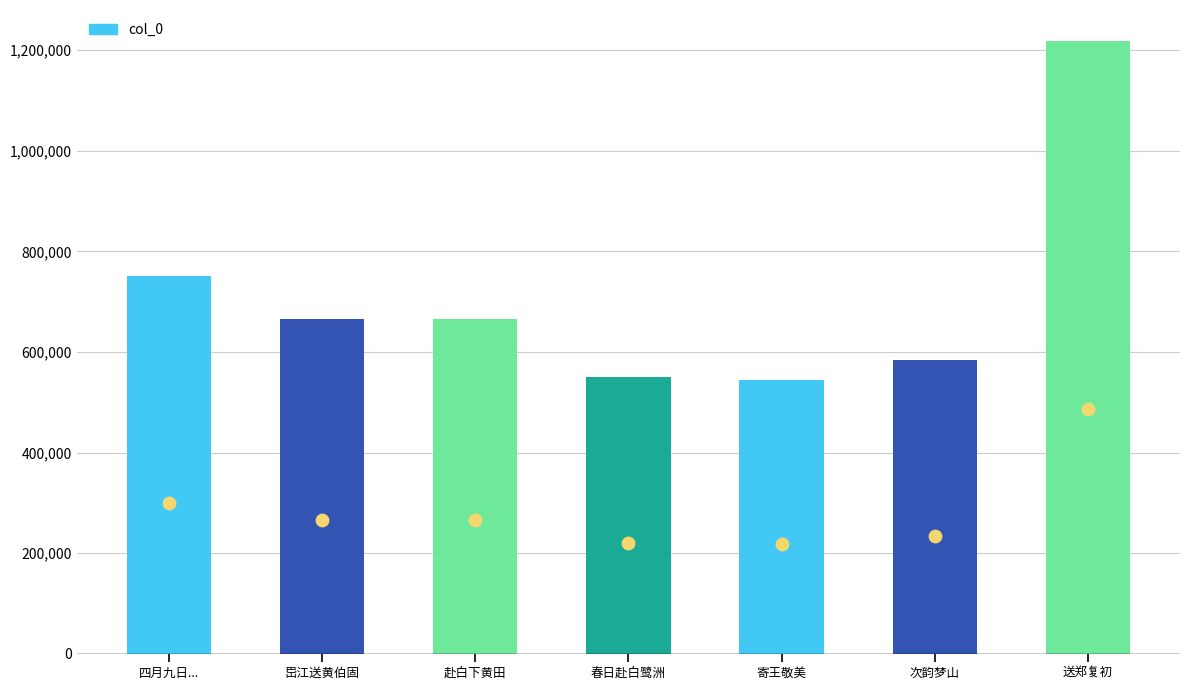

What is the change in value from 四月九日... to 次韵梦山?

-166578